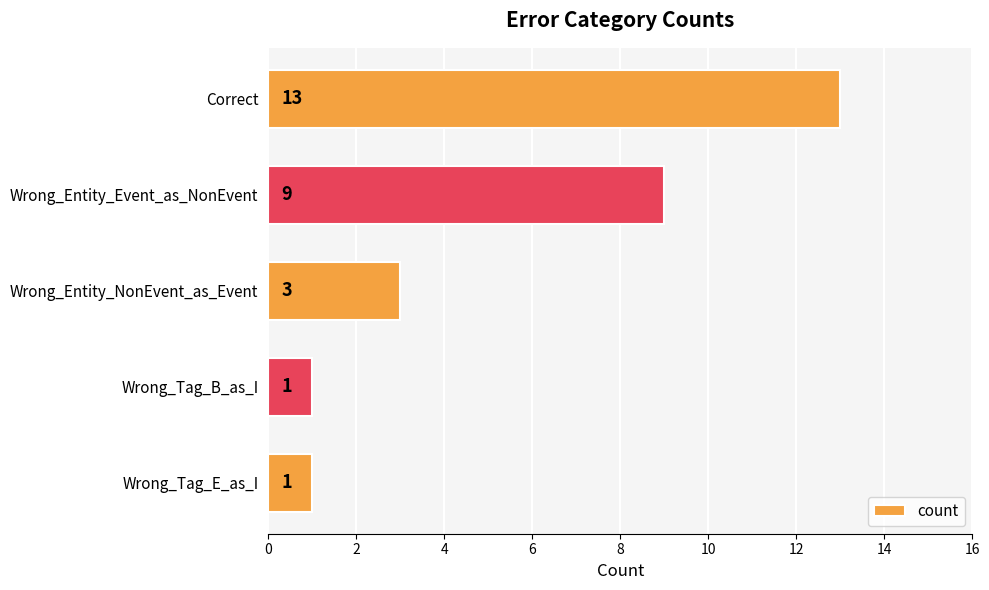

At which label is the value closest to 7?

Wrong_Entity_Event_as_NonEvent